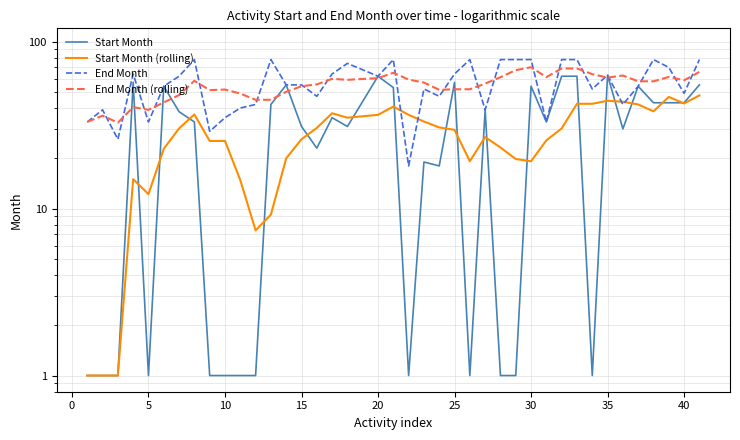

What is the difference between the second highest and minimum values in the Start Month series?

61.0